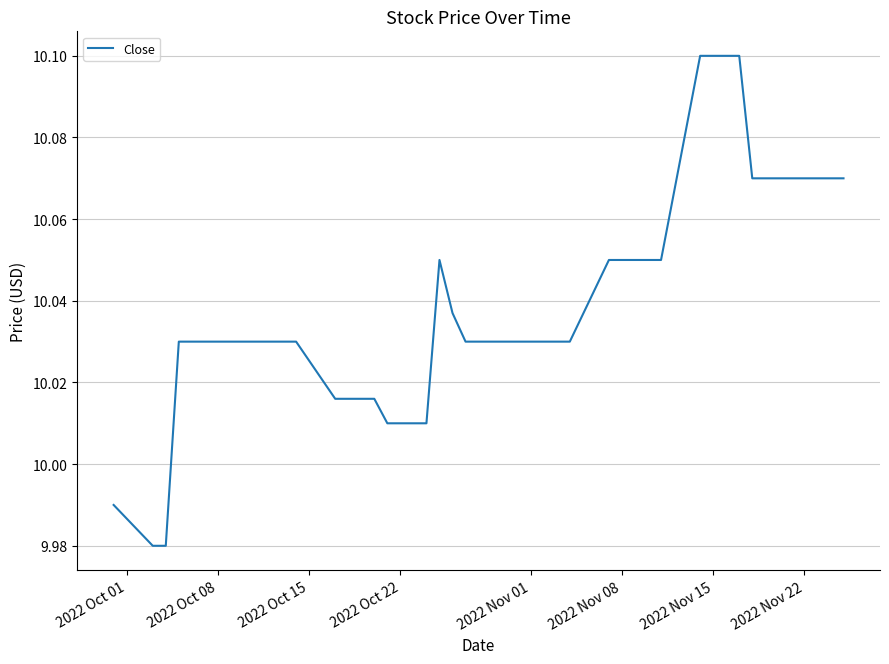

Does the chart display data point markers on the line(s)?

No